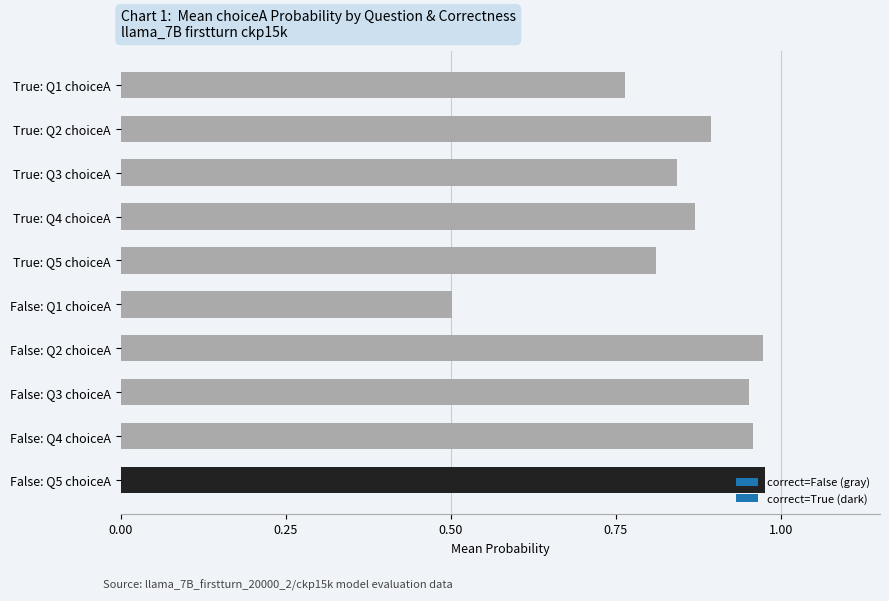

Are the bars grouped side by side (vs. stacked)?

No